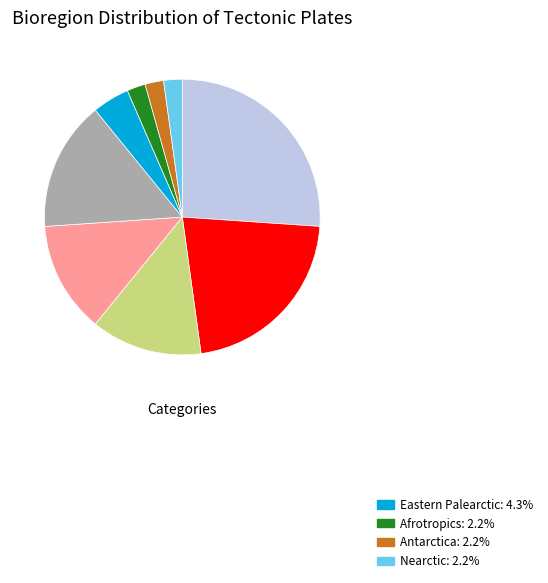

Count the number of slices in the pie.

9